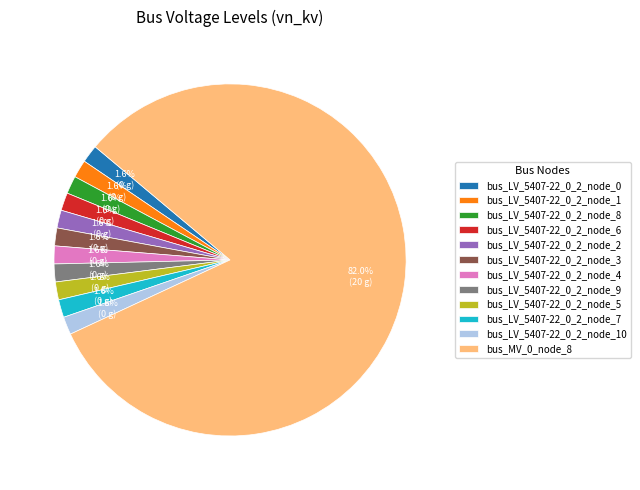

To the nearest percent, what is the combined percentage of bus_LV_5407-22_0_2_node_5 and bus_LV_5407-22_0_2_node_1?

3%